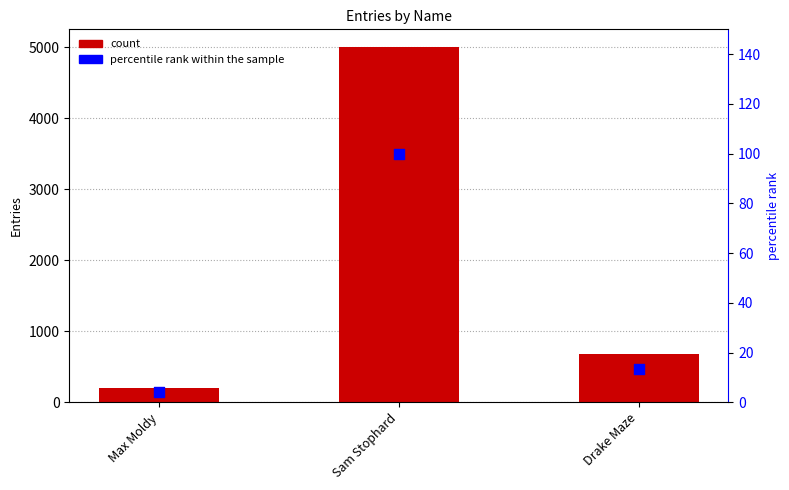

Is the value of percentile rank within the sample at Sam Stophard greater than the value of Entries at Drake Maze?

No